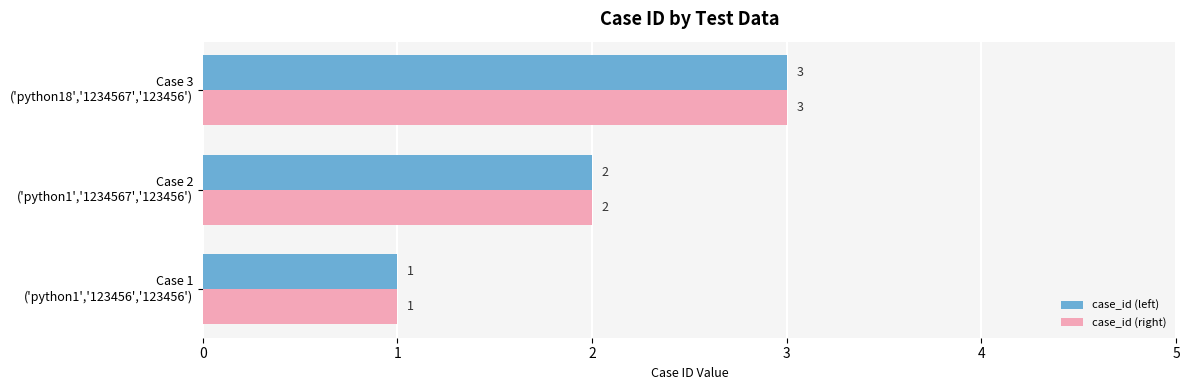

At which category is the sum across all series the highest?

Case 3
('python18','1234567','123456')